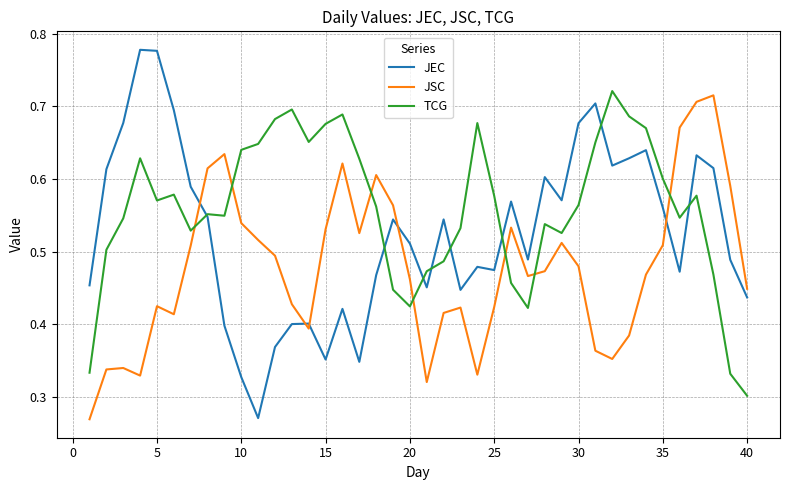

True or false: JSC and JEC intersect in this chart.

True